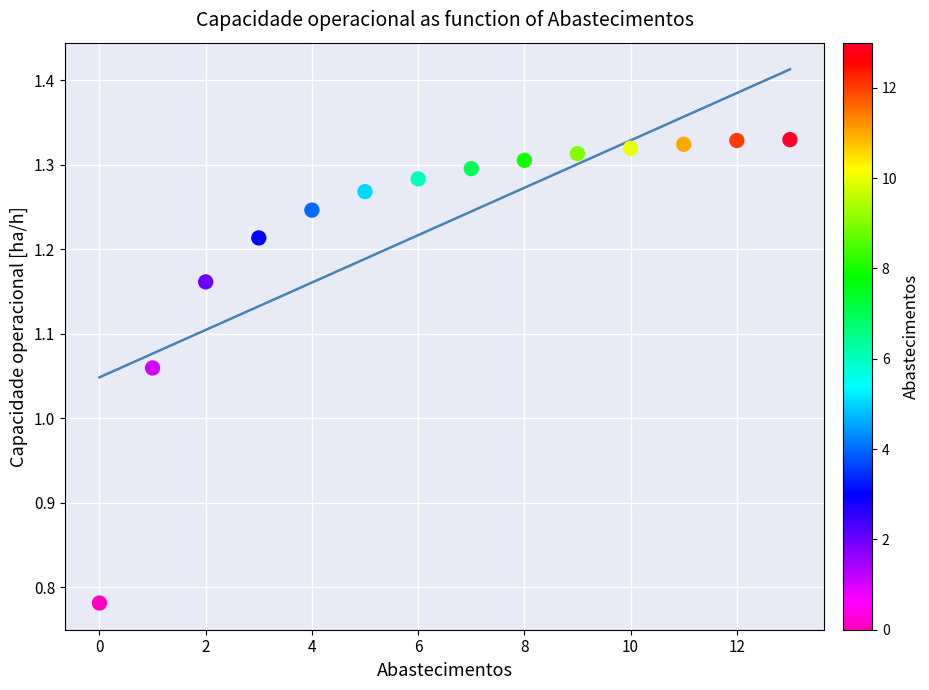

What is the range of Y values (max minus min)?

0.5